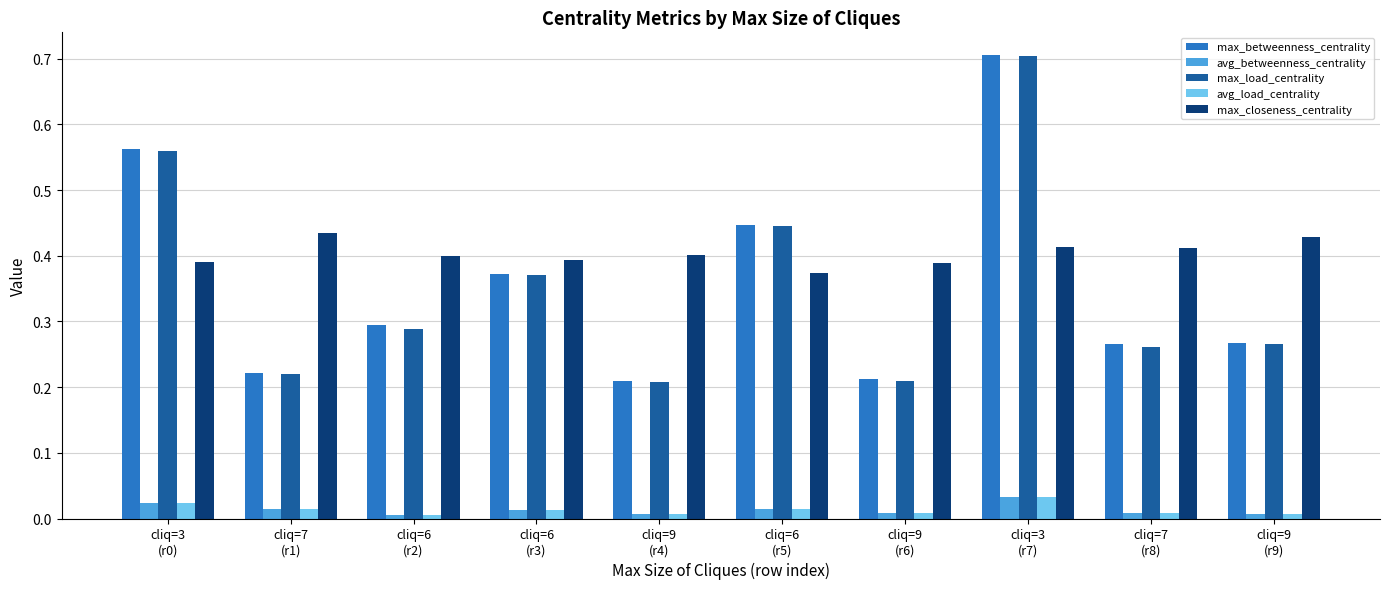

How many groups of bars are there?

10